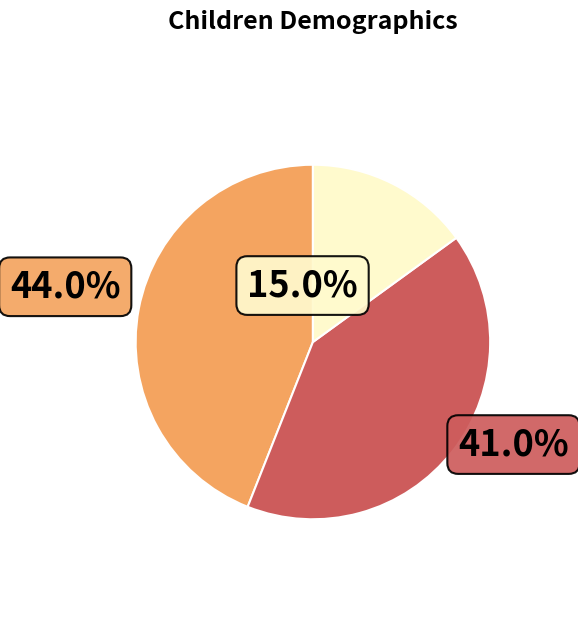

Is there a majority slice in this chart?

No